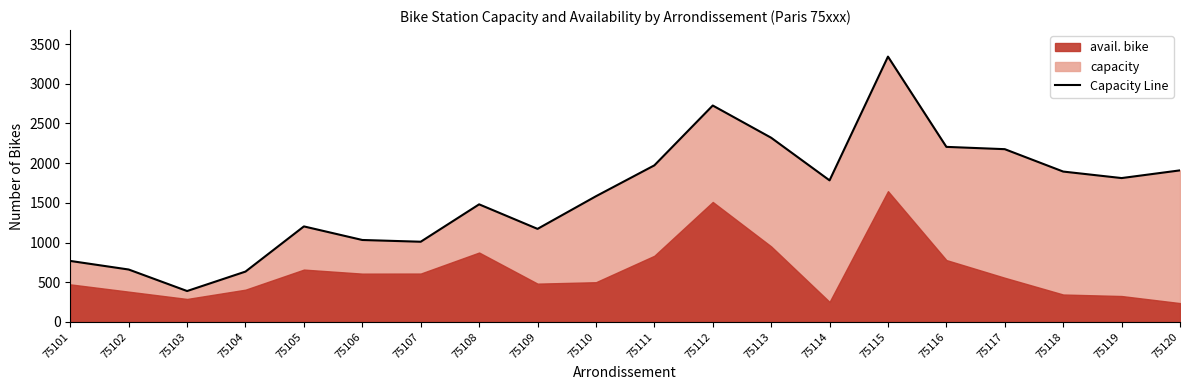

Does the chart display data point markers on the line(s)?

No